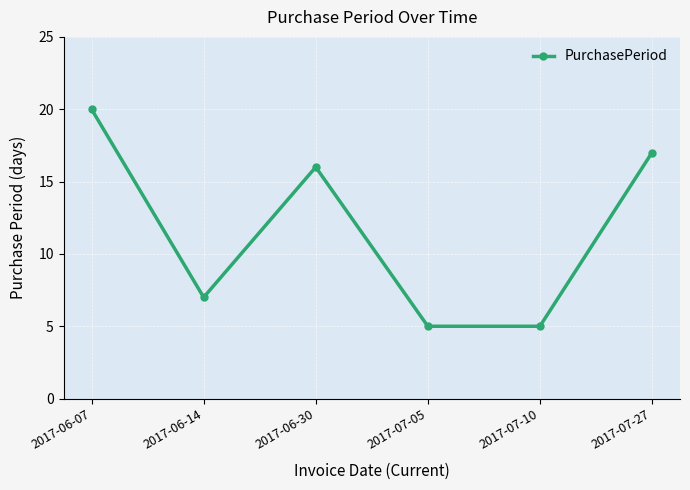

True or false: the data shows 4 at 2017-06-30.

False